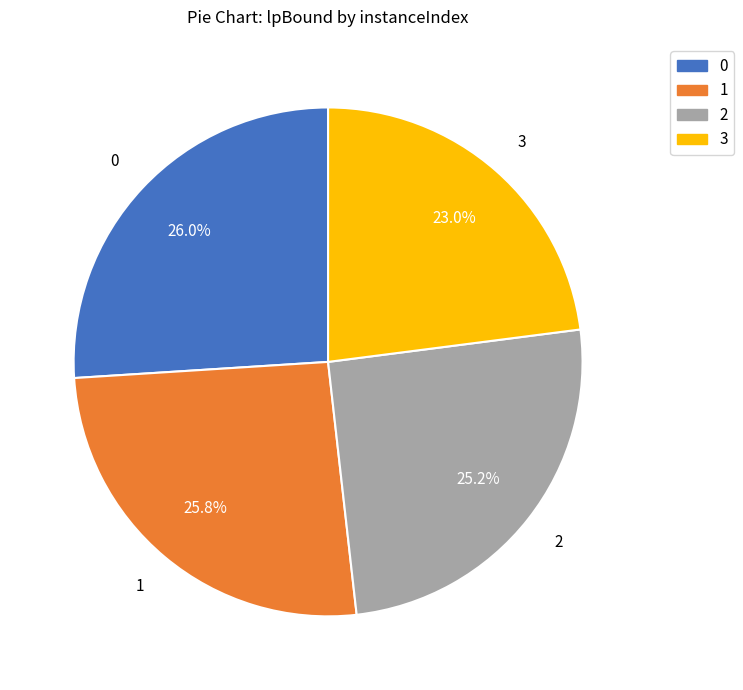

What is the ratio of the value at 3 to the value at 1?

0.9